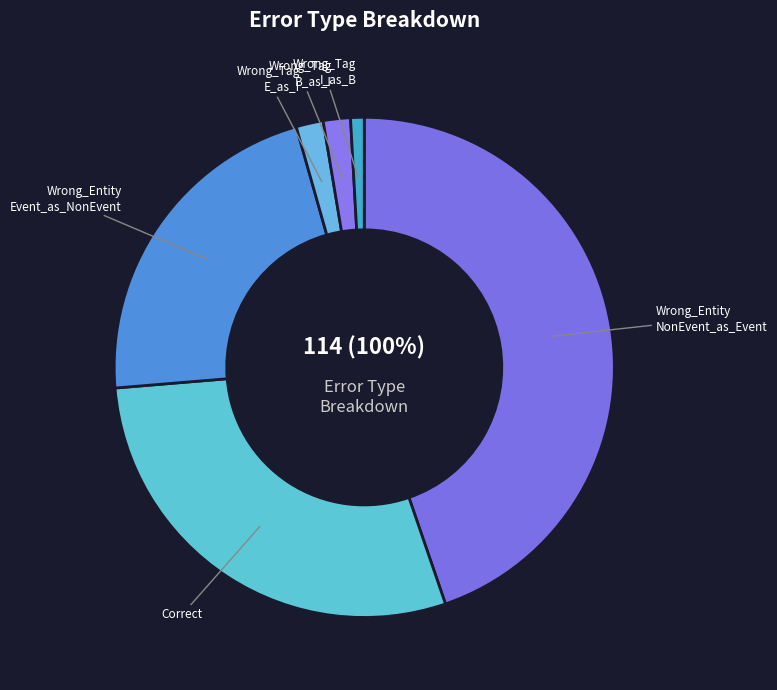

True or false: Correct accounts for 29% of the total.

True